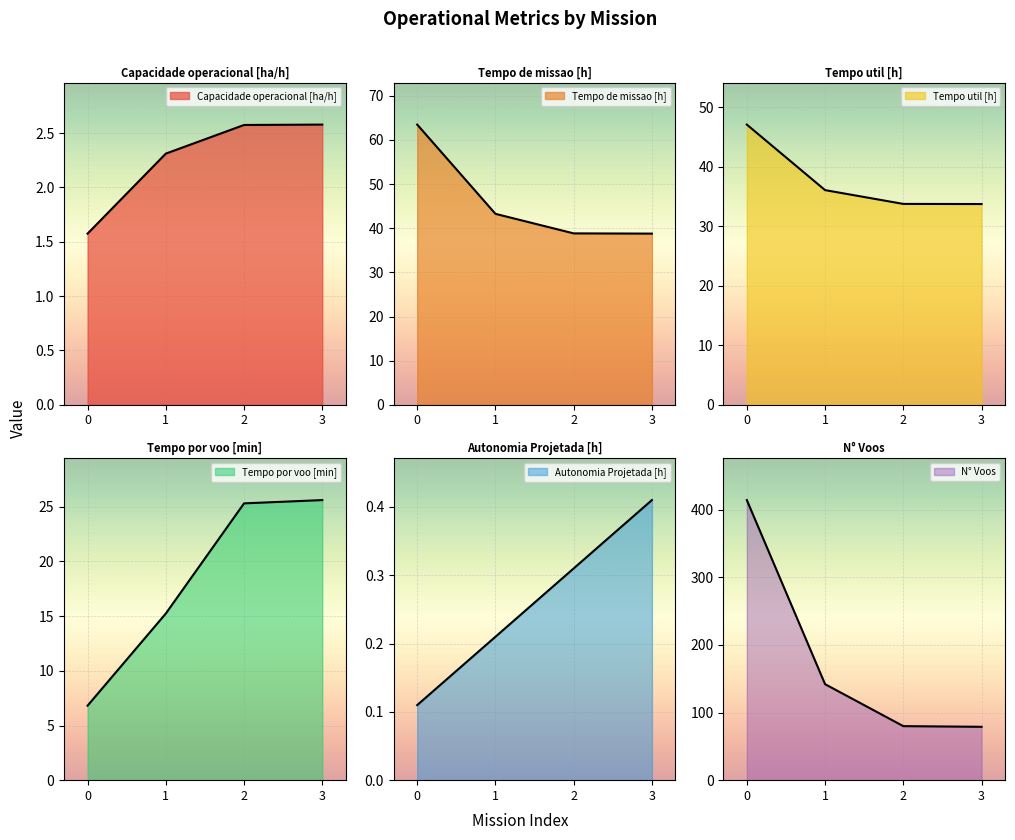

Reading left to right, what are all the values shown in this chart?

Capacidade operacional [ha/h]: 1.6	2.3	2.6	2.6
Tempo de missao [h]: 63.5	43.3	38.8	38.8
Tempo util [h]: 47.1	36.1	33.8	33.7
Tempo por voo [min]: 6.8	15.2	25.3	25.6
Autonomia Projetada [h]: 0.1	0.2	0.3	0.4
N° Voos: 414.0	142.0	80.0	79.0